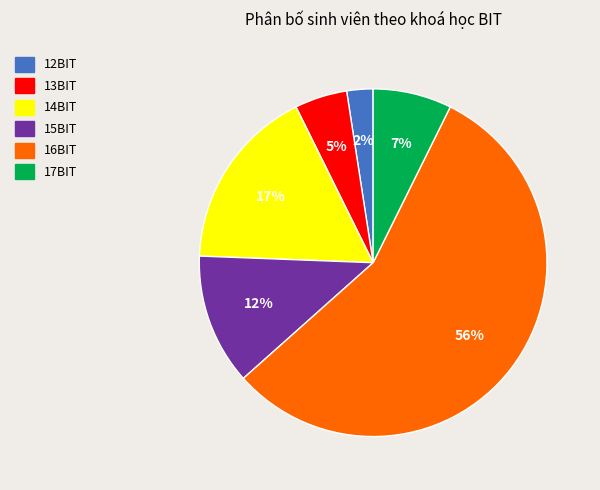

What is the smallest slice in the pie chart?

12BIT